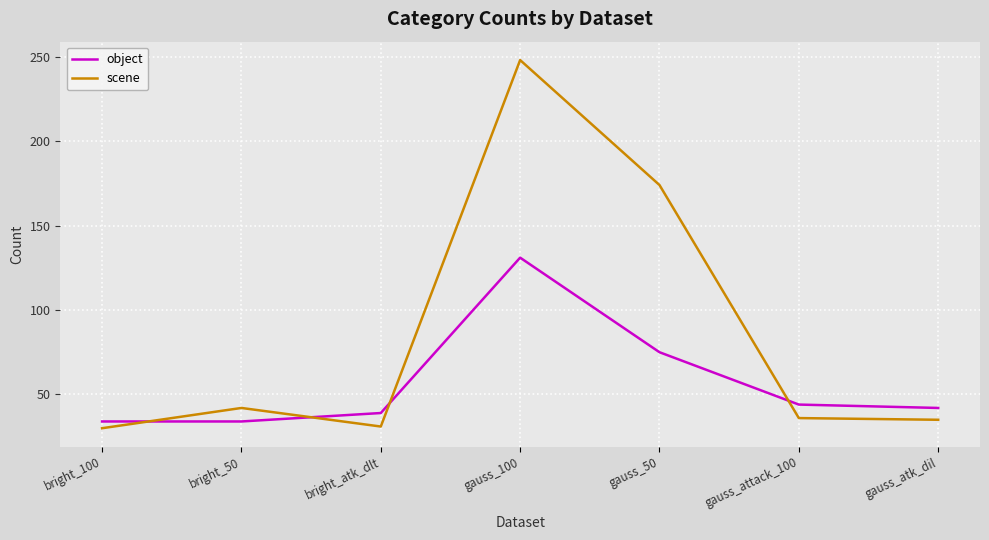

How many times do scene and object cross each other?

4